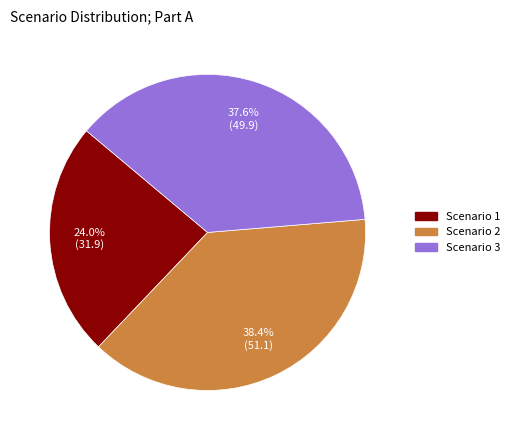

What is the largest slice in the pie chart?

Scenario 2